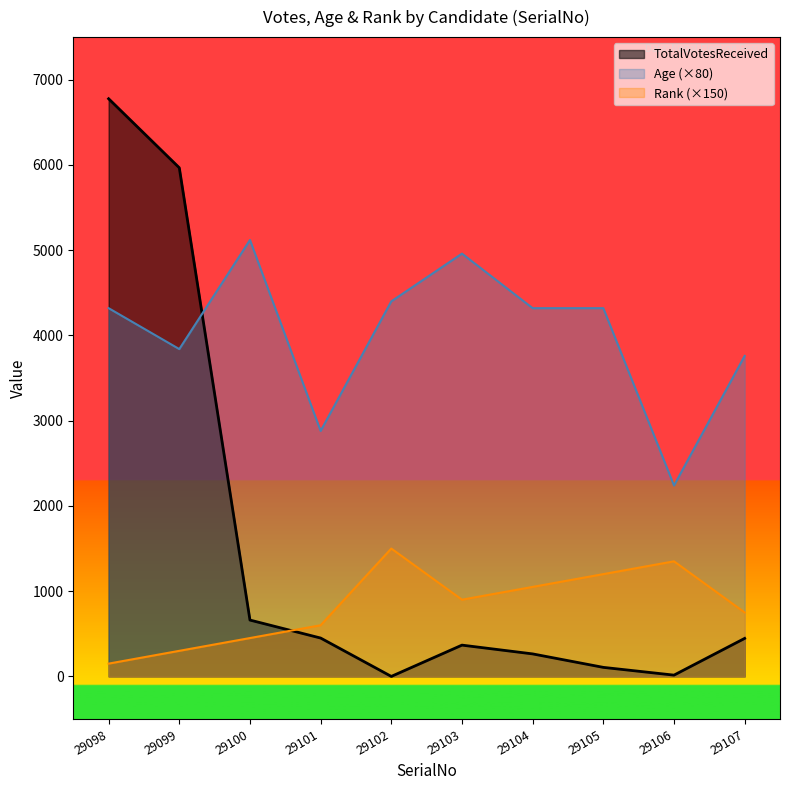

Between 29101 and 29099, which is larger?

29099